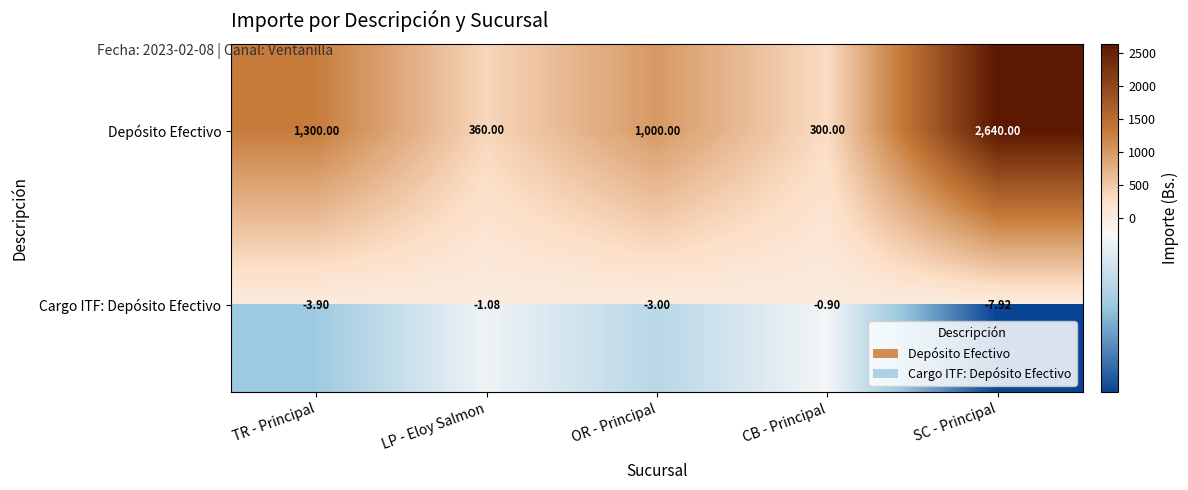

Which series has the widest spread of values?

Depósito Efectivo